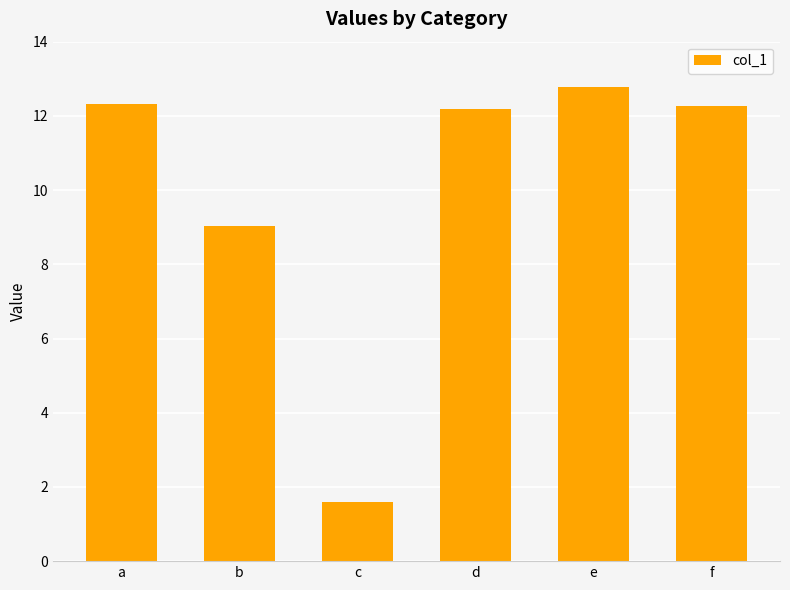

At which label is the value closest to 7?

b